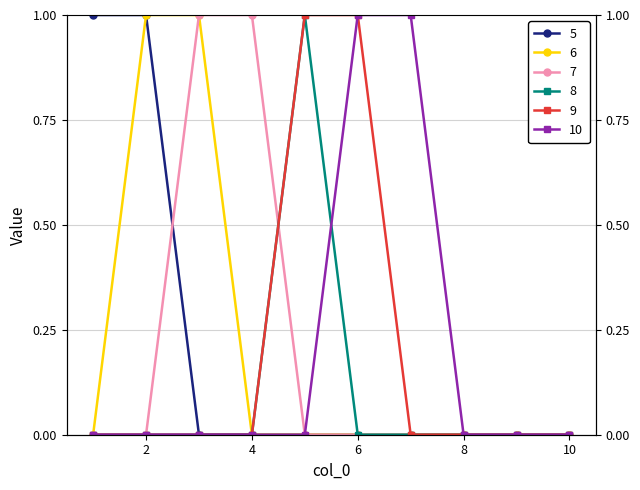

How many lines are shown in the chart?

6